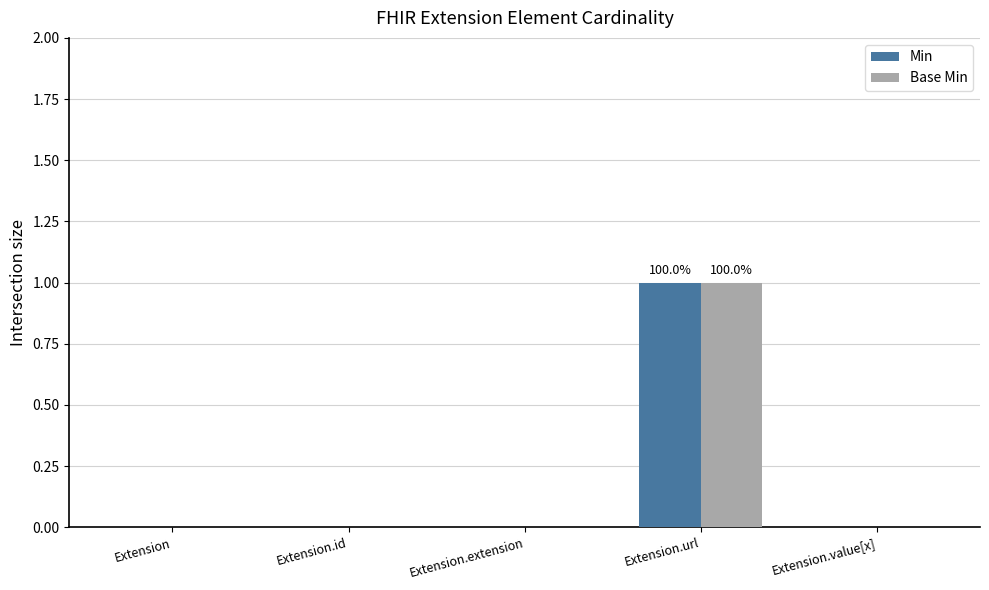

At which label does Min reach its peak?

Extension.url